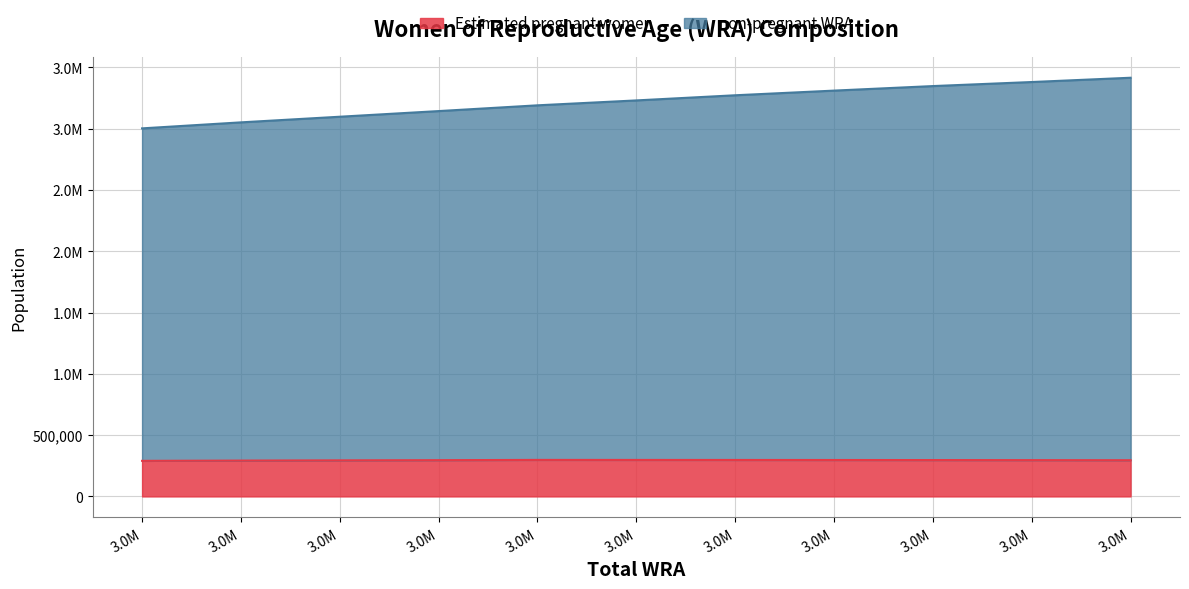

True or false: Estimated pregnant women has a value of 398644.1 at 3051000.

False